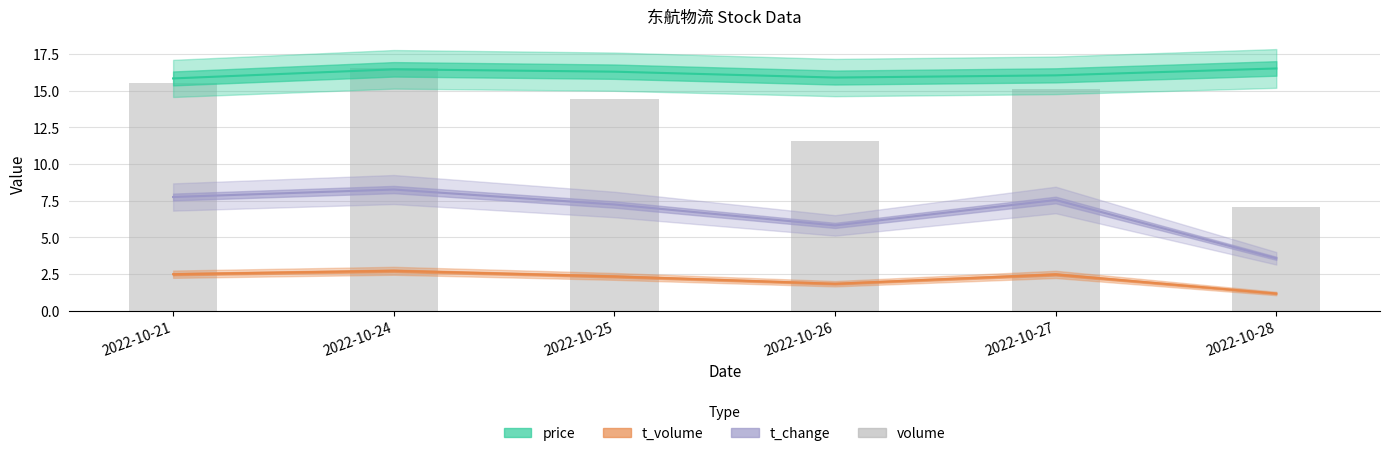

How many values are below 15?

3